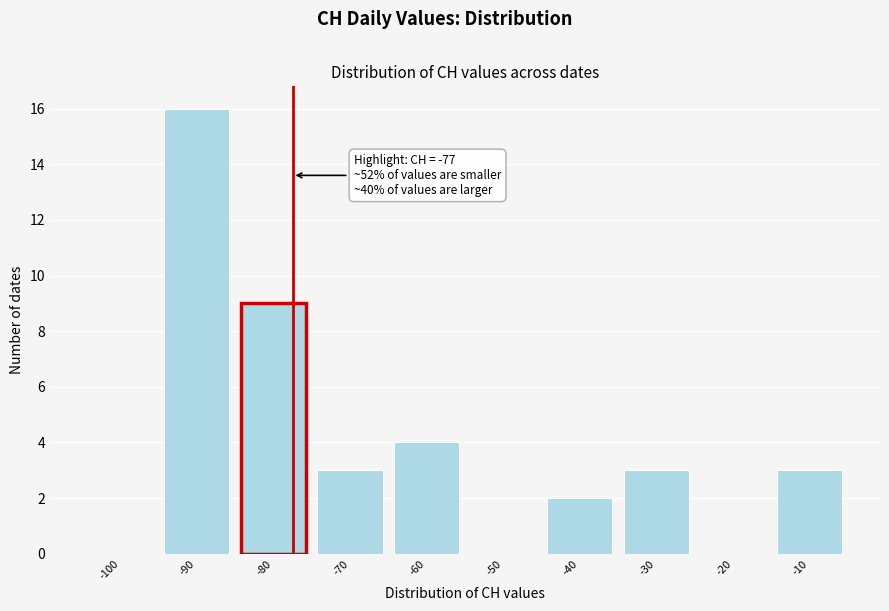

Reading left to right, what are all the values shown in this chart?

-100=0	-90=16	-80=9	-70=3	-60=4	-50=0	-40=2	-30=3	-20=0	-10=3